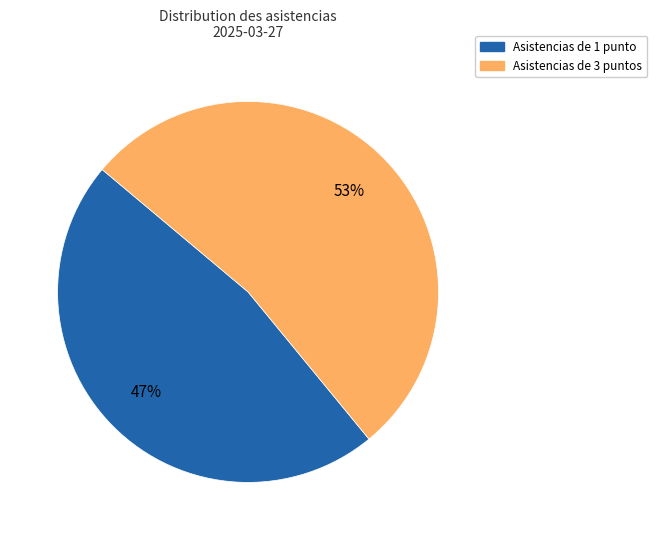

Does any single category account for the majority?

Yes